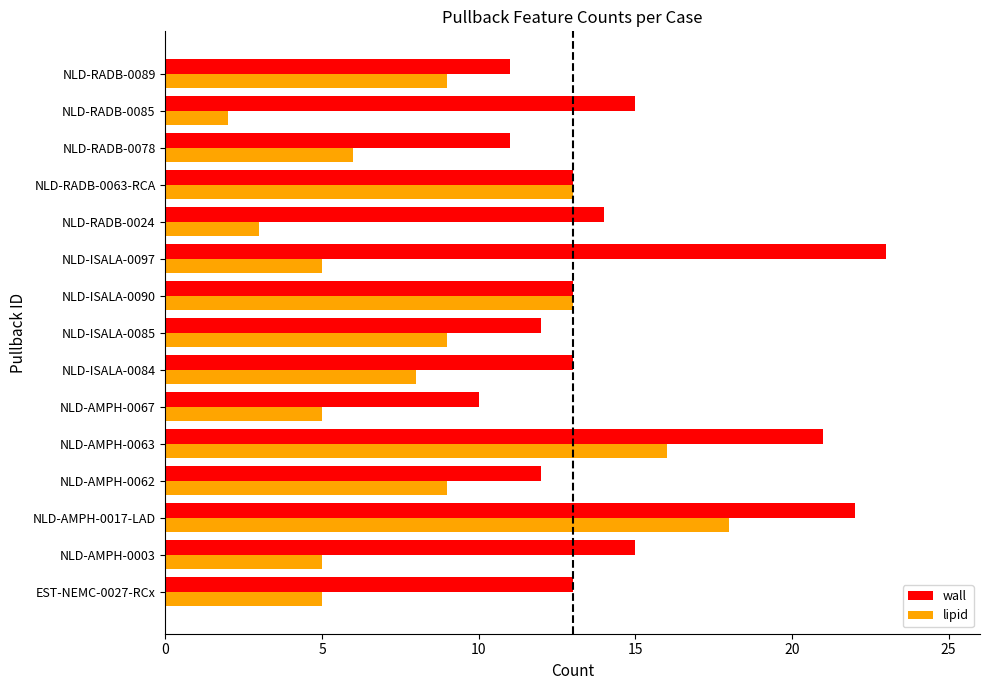

How many distinct data groups are displayed?

2